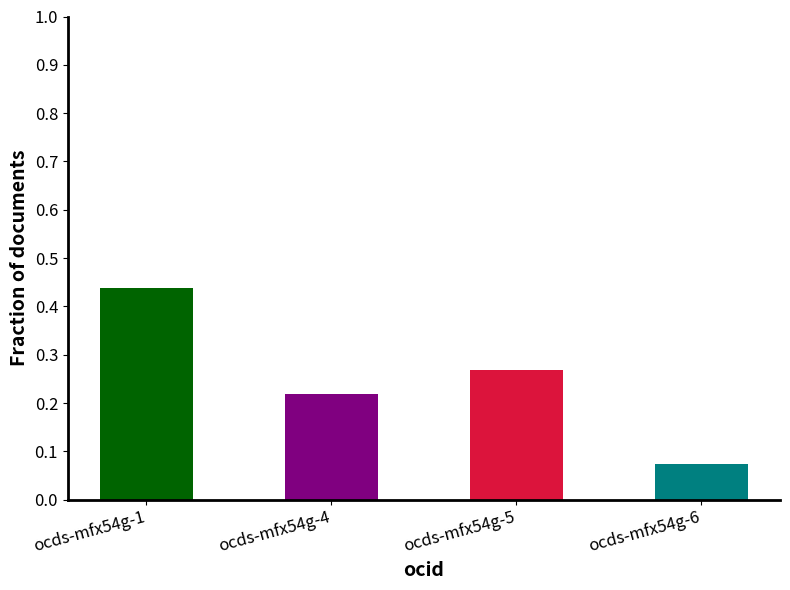

Where is the data nearest to the value 0?

ocds-mfx54g-6